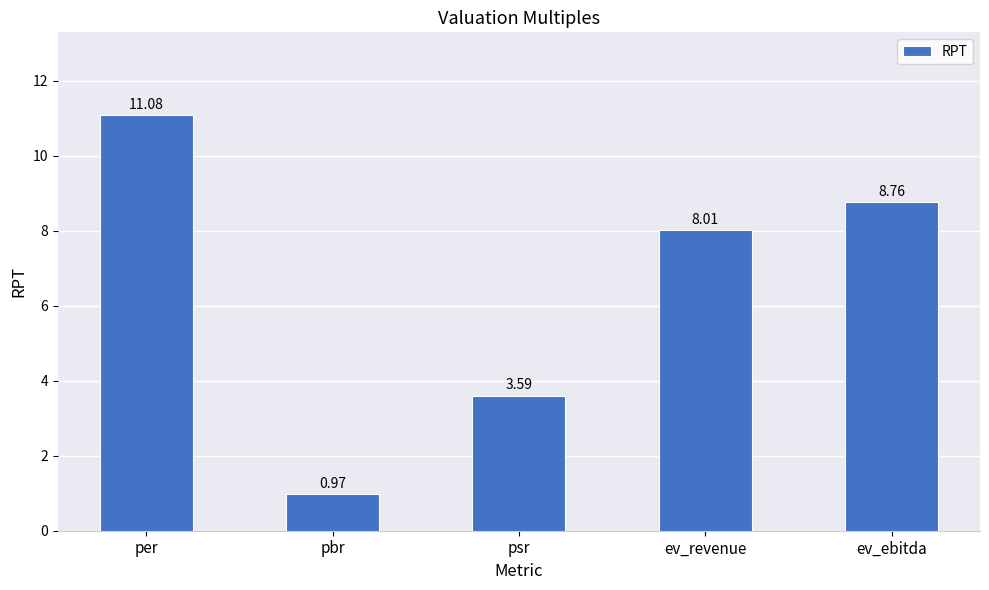

How many series are shown in this chart?

1